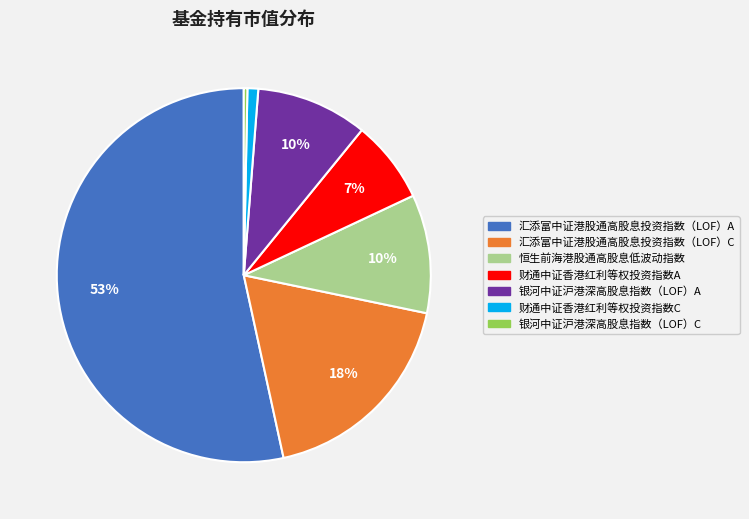

To the nearest percent, what is the average slice percentage?

14%